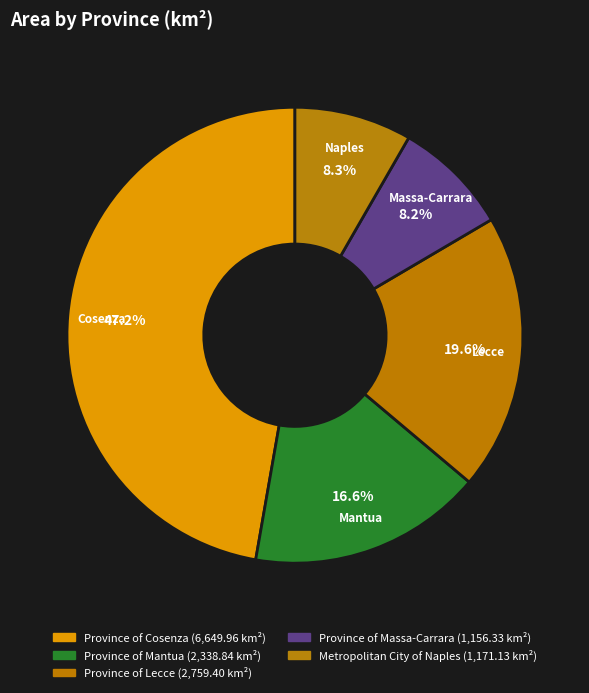

Does Province of Cosenza represent more than half of the total?

No